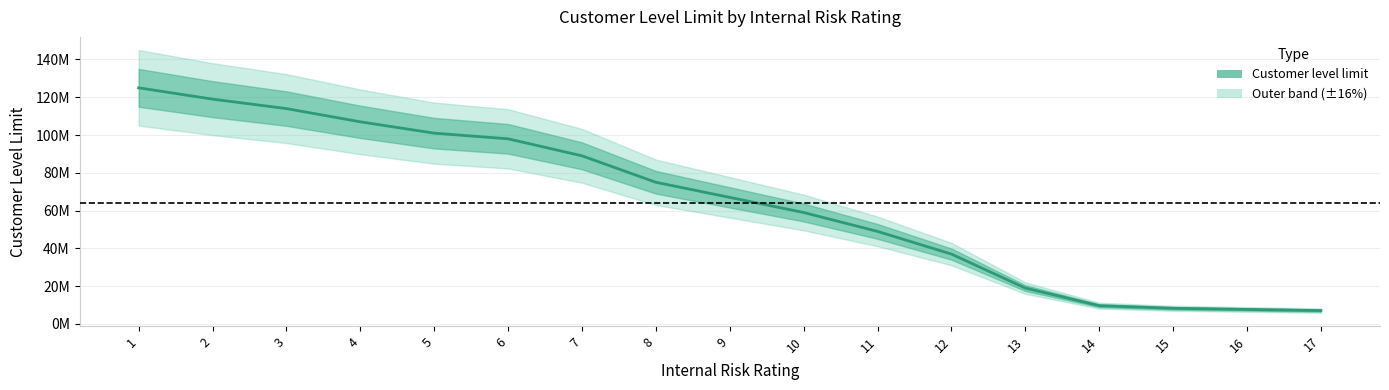

How many lines are shown in the chart?

1